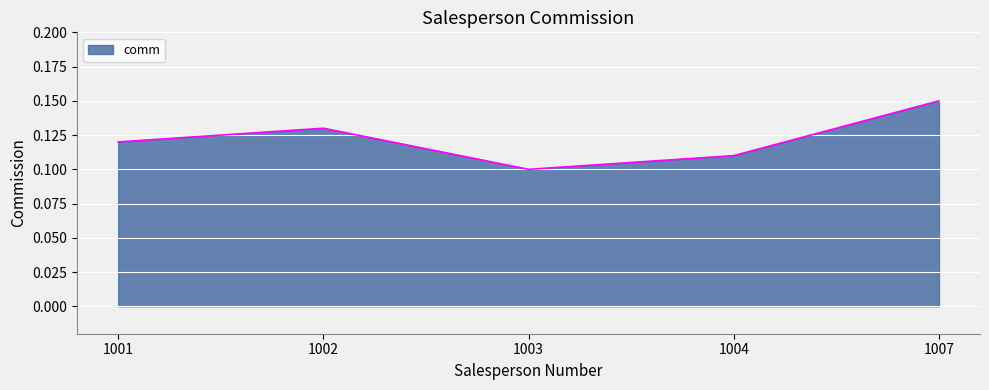

What is the sum of all values?

0.6